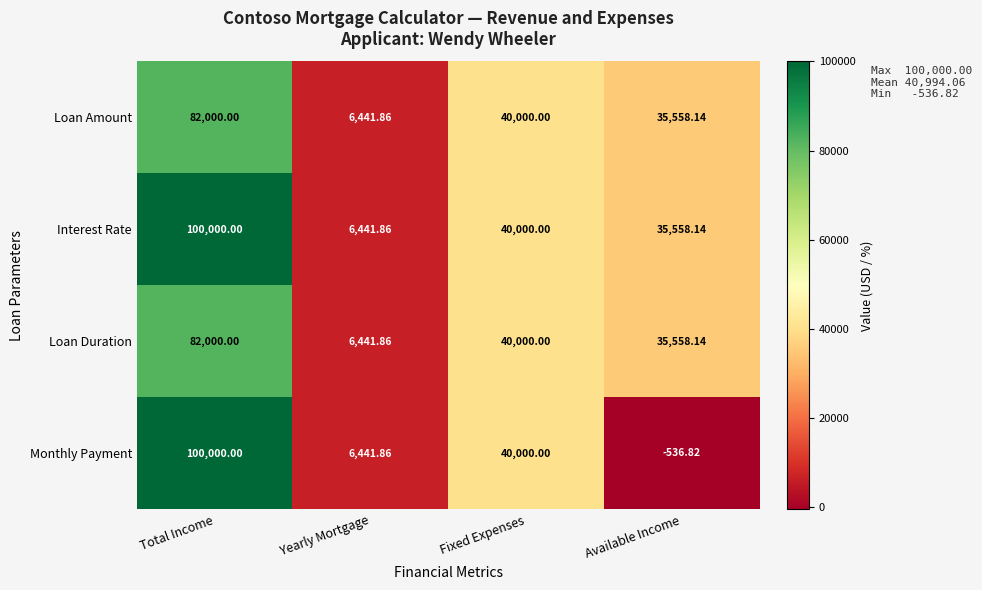

Which series changed the most between Fixed Expenses and Available Income?

Monthly Payment